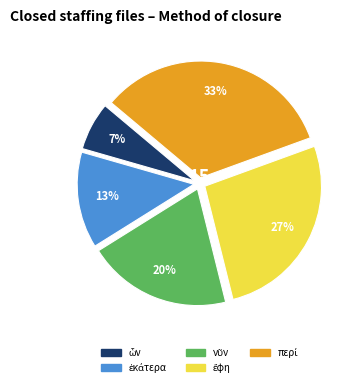

Does any single category account for the majority?

No